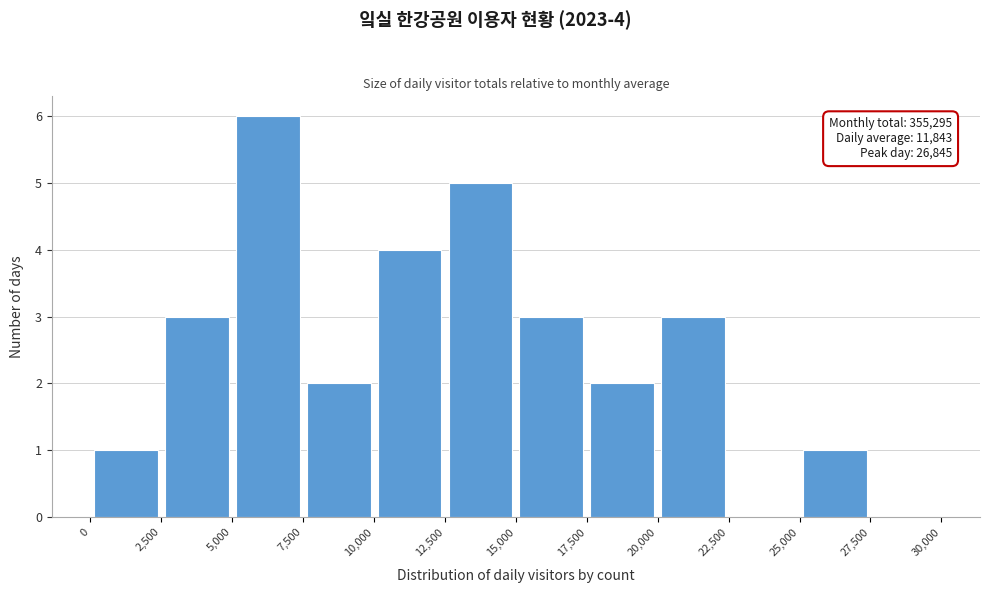

Which range on the x-axis has the tallest bar?

5,000 to 7,500